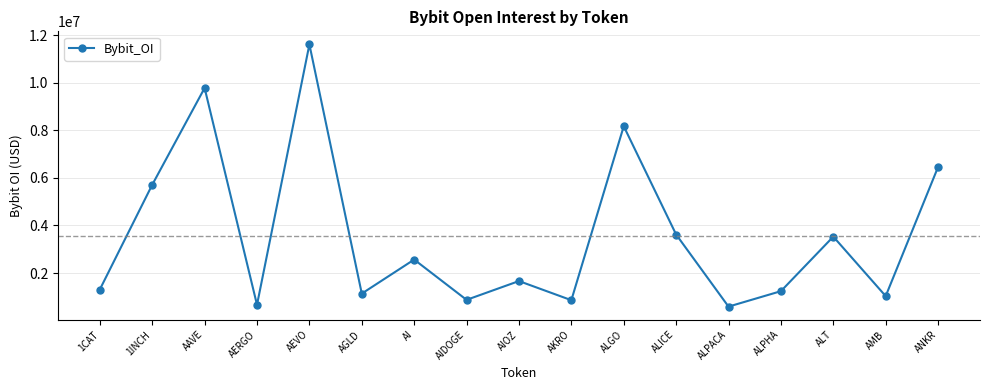

Which has a higher value, ALPHA or AAVE?

AAVE